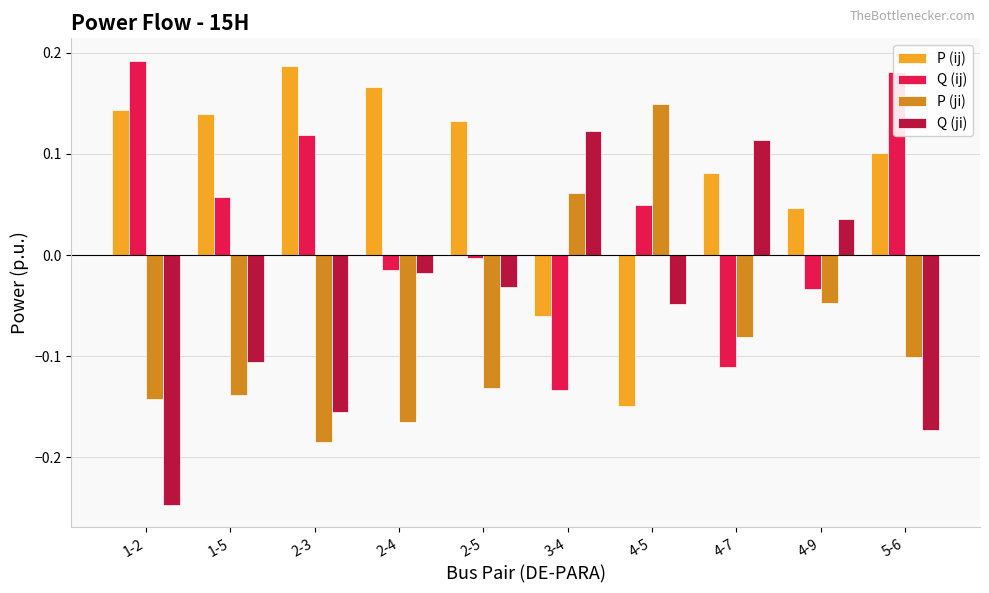

List the series in order of their peak value, highest first.

Q (ij), P (ij), P (ji), Q (ji)